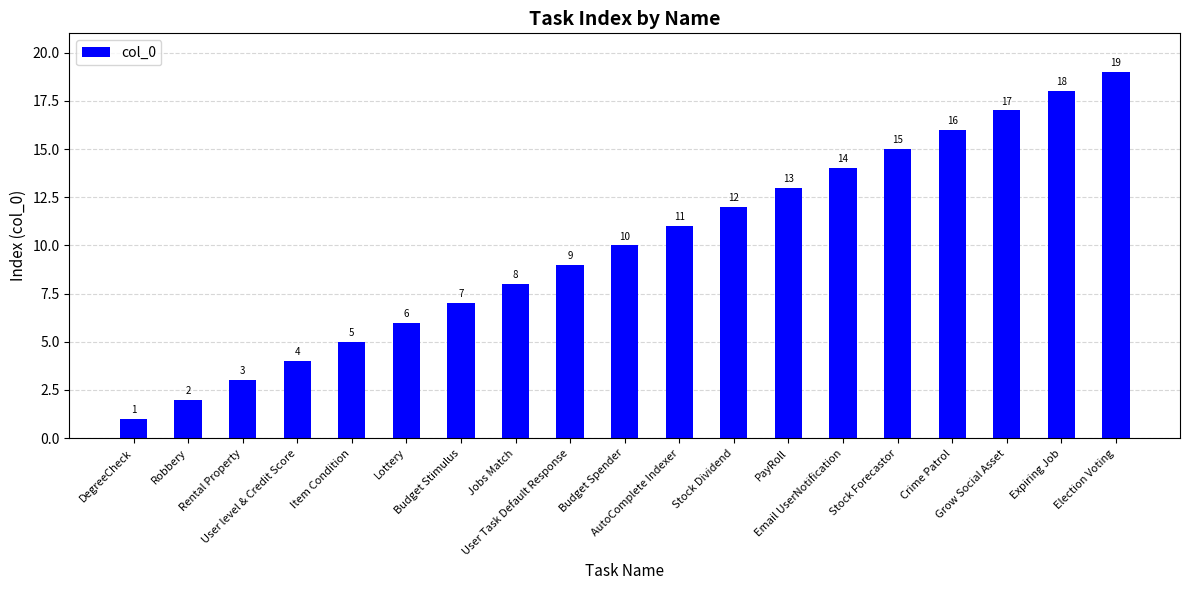

Which category has the lowest value across all series?

DegreeCheck